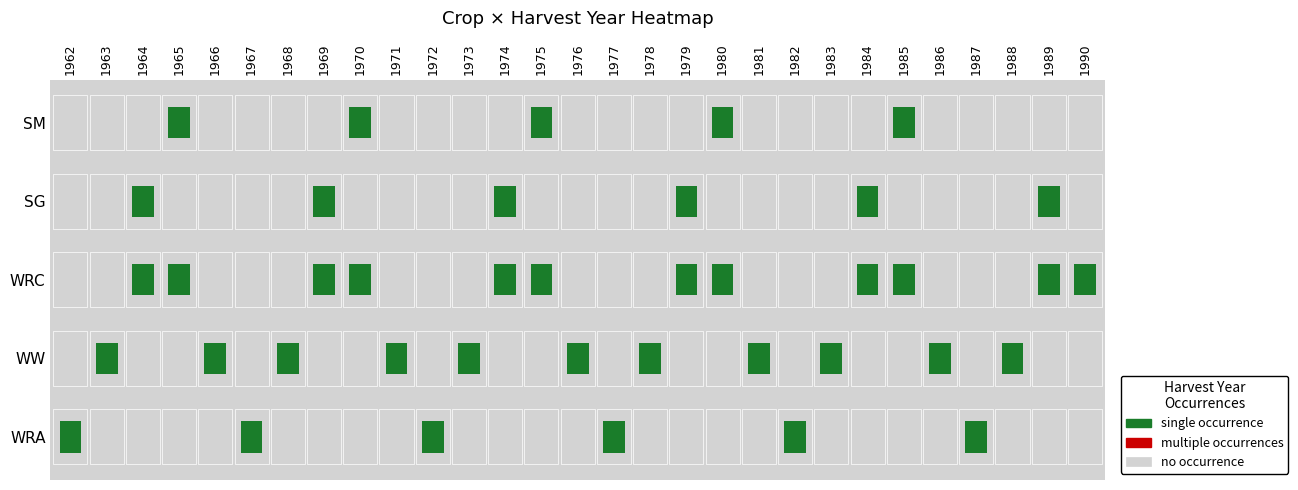

What is the difference between the maximum and second lowest values in the WRC series?

25